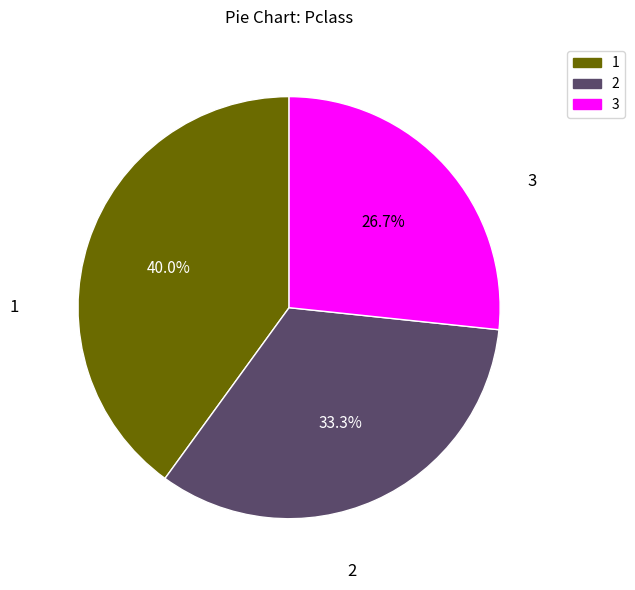

How many slices are in this pie chart?

3